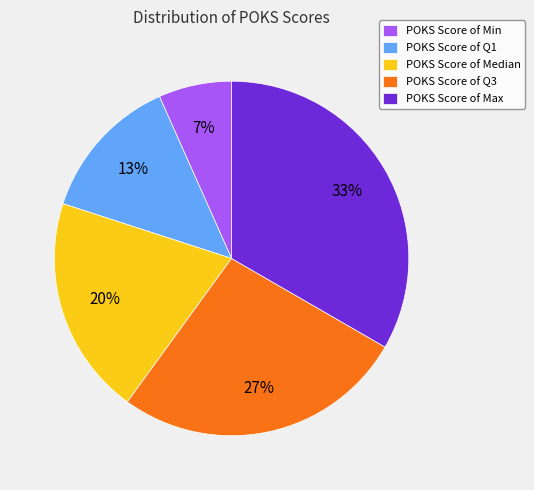

Is there a majority slice in this chart?

No